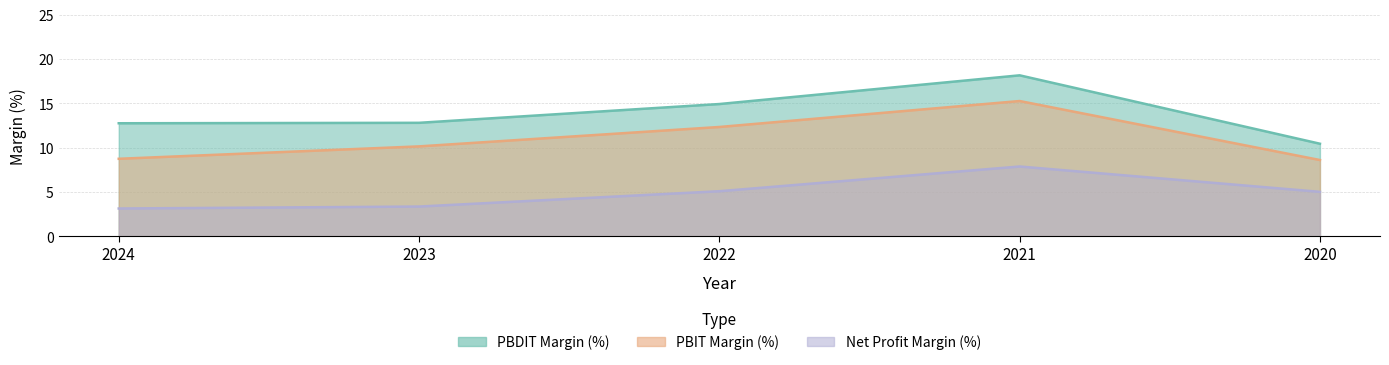

Reading left to right, transcribe all the data shown in this chart.

PBDIT Margin (%): 12.8	12.8	14.9	18.2	10.4
PBIT Margin (%): 8.7	10.1	12.3	15.3	8.6
Net Profit Margin (%): 3.1	3.4	5.1	7.9	5.0